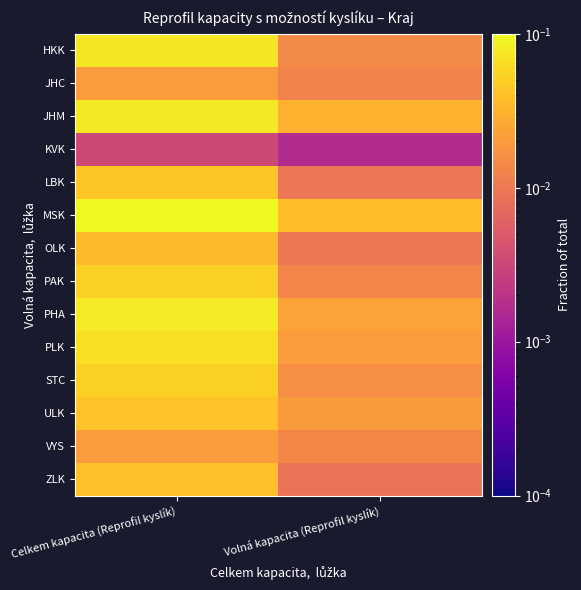

Reading left to right, list all the values displayed in this chart.

HKK: Celkem kapacita (Reprofil kyslík)=0.1	Volná kapacita (Reprofil kyslík)=0.0
JHC: Celkem kapacita (Reprofil kyslík)=0.0	Volná kapacita (Reprofil kyslík)=0.0
JHM: Celkem kapacita (Reprofil kyslík)=0.1	Volná kapacita (Reprofil kyslík)=0.0
KVK: Celkem kapacita (Reprofil kyslík)=0.0	Volná kapacita (Reprofil kyslík)=0.0
LBK: Celkem kapacita (Reprofil kyslík)=0.0	Volná kapacita (Reprofil kyslík)=0.0
MSK: Celkem kapacita (Reprofil kyslík)=0.2	Volná kapacita (Reprofil kyslík)=0.0
OLK: Celkem kapacita (Reprofil kyslík)=0.0	Volná kapacita (Reprofil kyslík)=0.0
PAK: Celkem kapacita (Reprofil kyslík)=0.1	Volná kapacita (Reprofil kyslík)=0.0
PHA: Celkem kapacita (Reprofil kyslík)=0.1	Volná kapacita (Reprofil kyslík)=0.0
PLK: Celkem kapacita (Reprofil kyslík)=0.1	Volná kapacita (Reprofil kyslík)=0.0
STC: Celkem kapacita (Reprofil kyslík)=0.1	Volná kapacita (Reprofil kyslík)=0.0
ULK: Celkem kapacita (Reprofil kyslík)=0.0	Volná kapacita (Reprofil kyslík)=0.0
VYS: Celkem kapacita (Reprofil kyslík)=0.0	Volná kapacita (Reprofil kyslík)=0.0
ZLK: Celkem kapacita (Reprofil kyslík)=0.0	Volná kapacita (Reprofil kyslík)=0.0